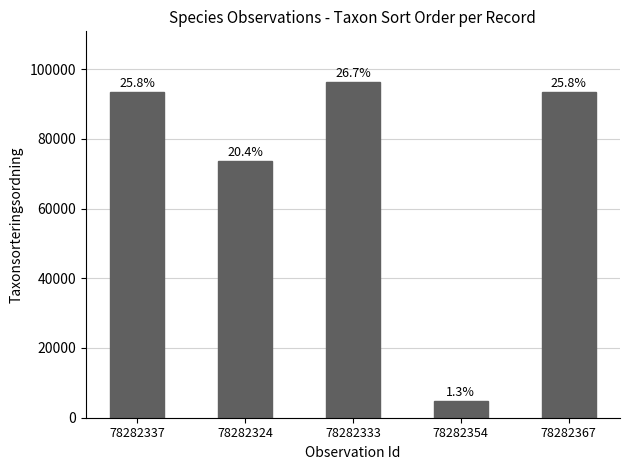

What position from the left is 78282354?

4